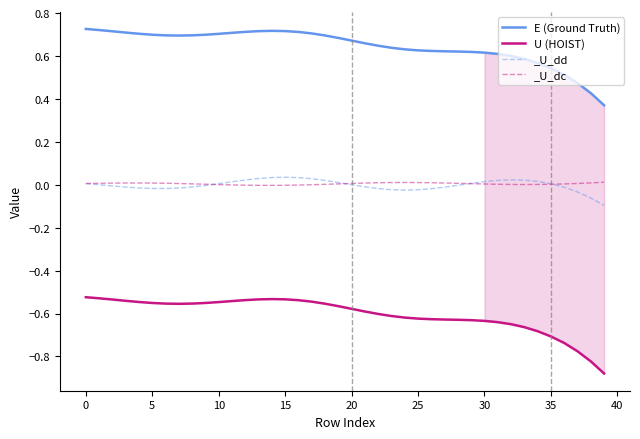

True or false: E (Ground Truth) and U (HOIST) intersect in this chart.

False